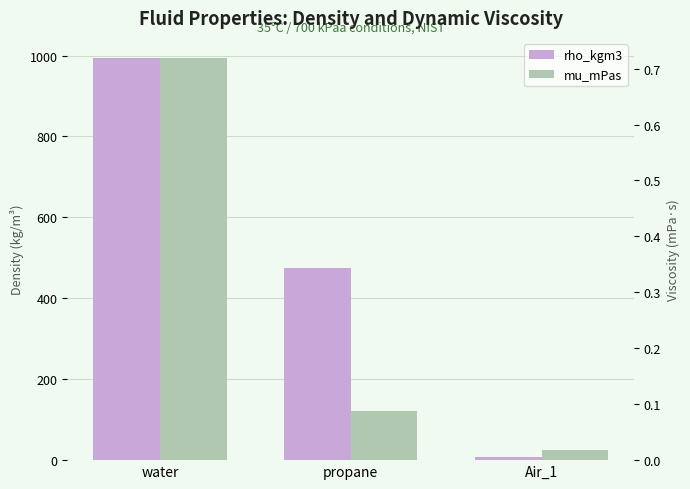

At which label does rho_kgm3 first exceed 476?

water